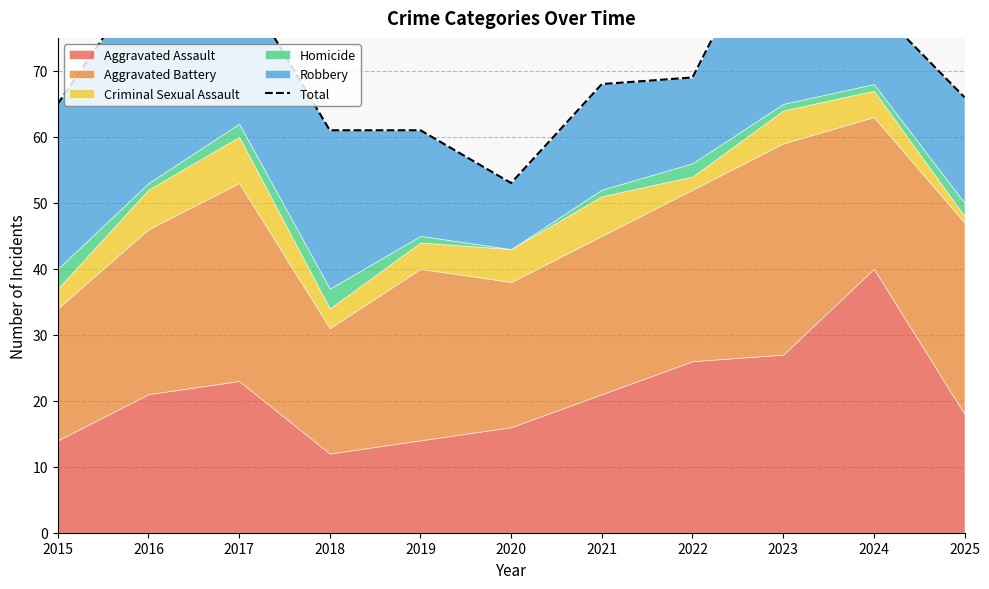

What is the sum of all values?

788